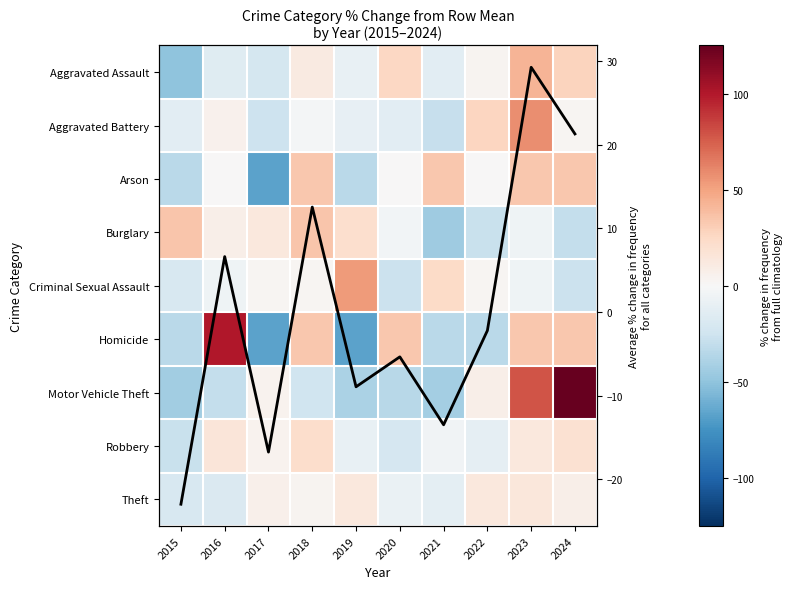

List the series in order of their peak value, lowest first.

Theft, Robbery, Mean % change, Arson, Burglary, Aggravated Assault, Criminal Sexual Assault, Aggravated Battery, Homicide, Motor Vehicle Theft